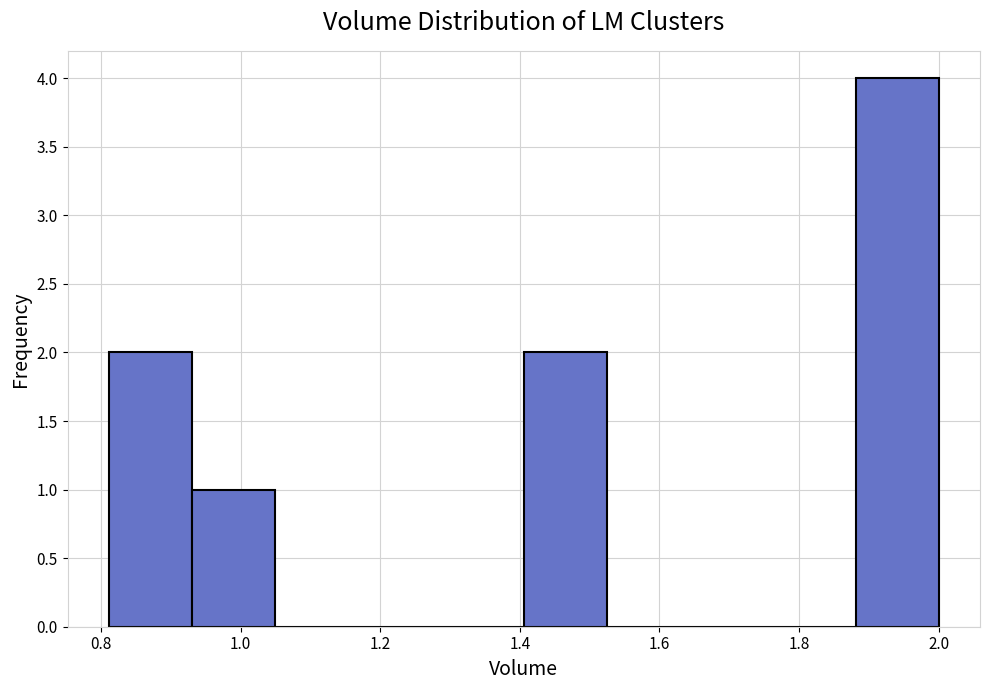

What is the height of the bar covering 0.94 to 1.04 on the x-axis? Neither the bar edges nor the heights are printed on the chart, so give them approximately, as read against the axes.

1